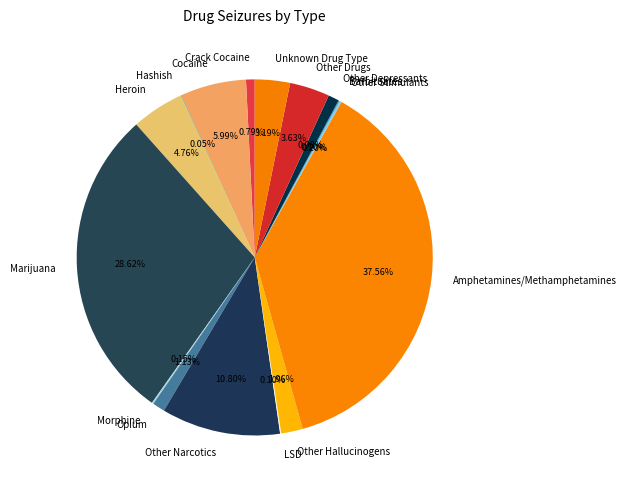

What is the ratio of the value at Other Drugs to the value at Other Depressants?

3.7